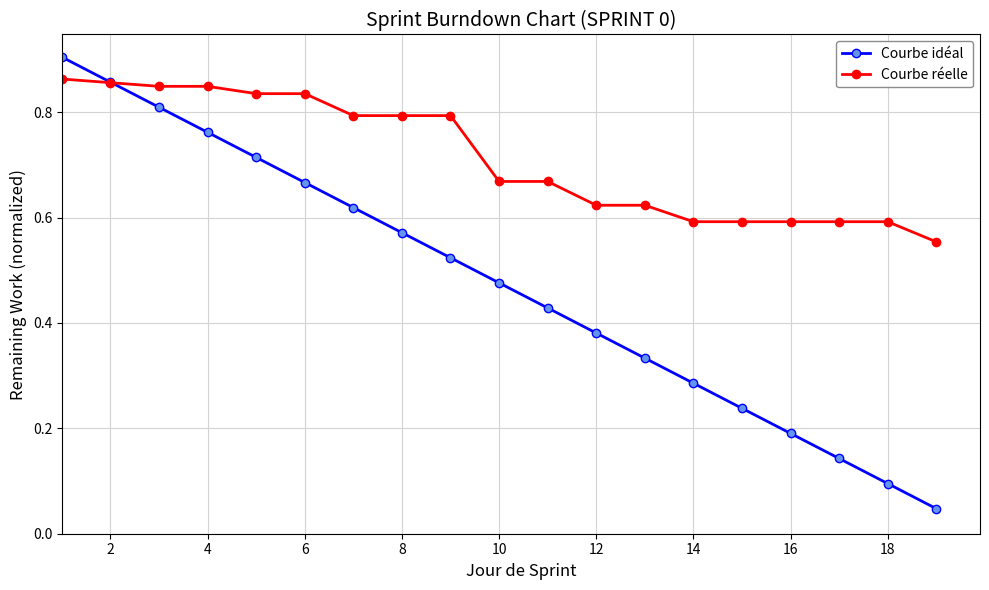

Rank the series by their maximum value, from lowest to highest.

Courbe réelle, Courbe idéal